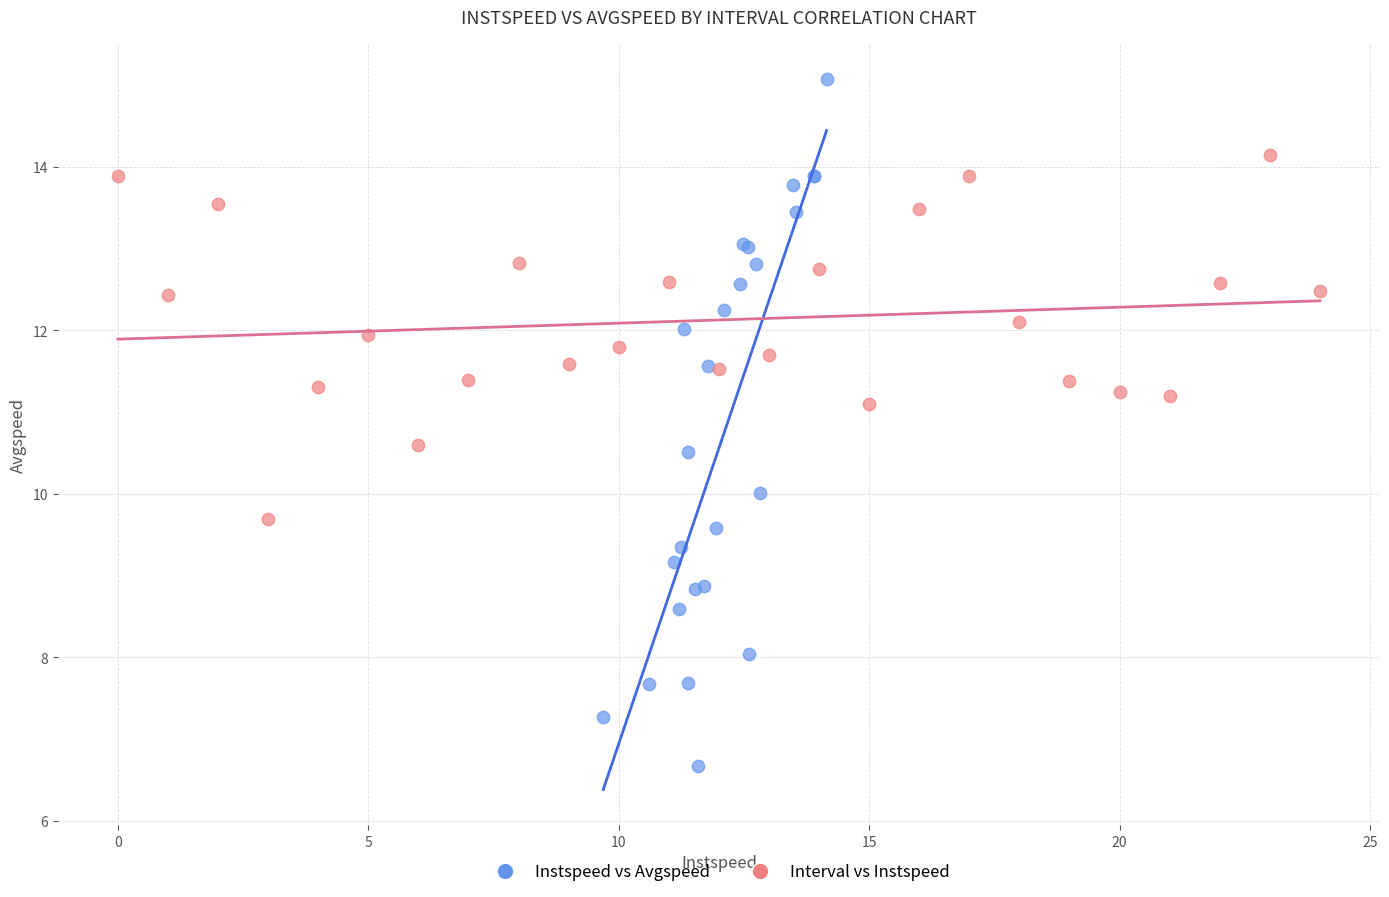

Which series contains the lowest Y value?

Instspeed vs Avgspeed